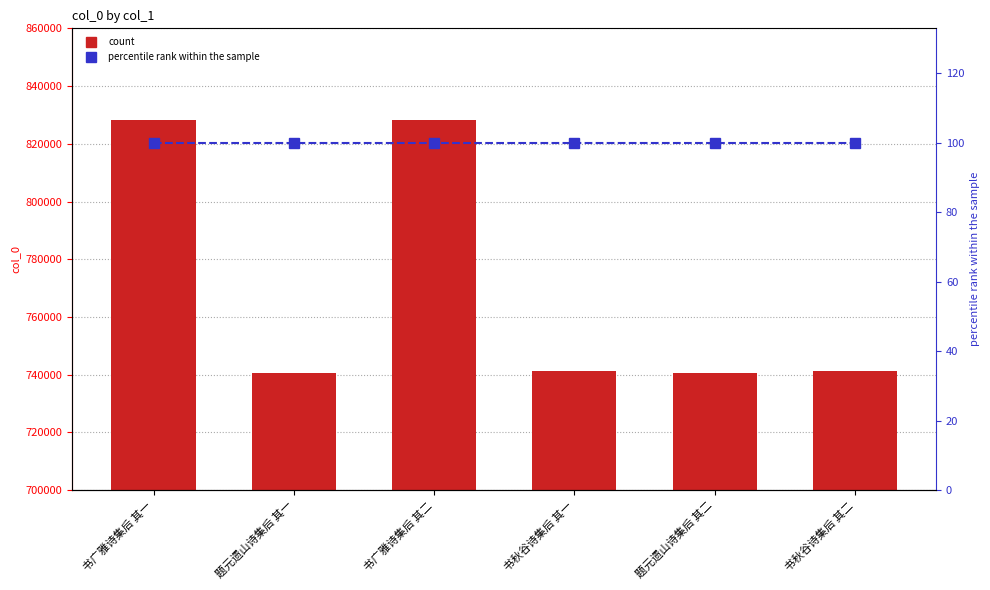

How many values in the col_0 series are below 741242?

3